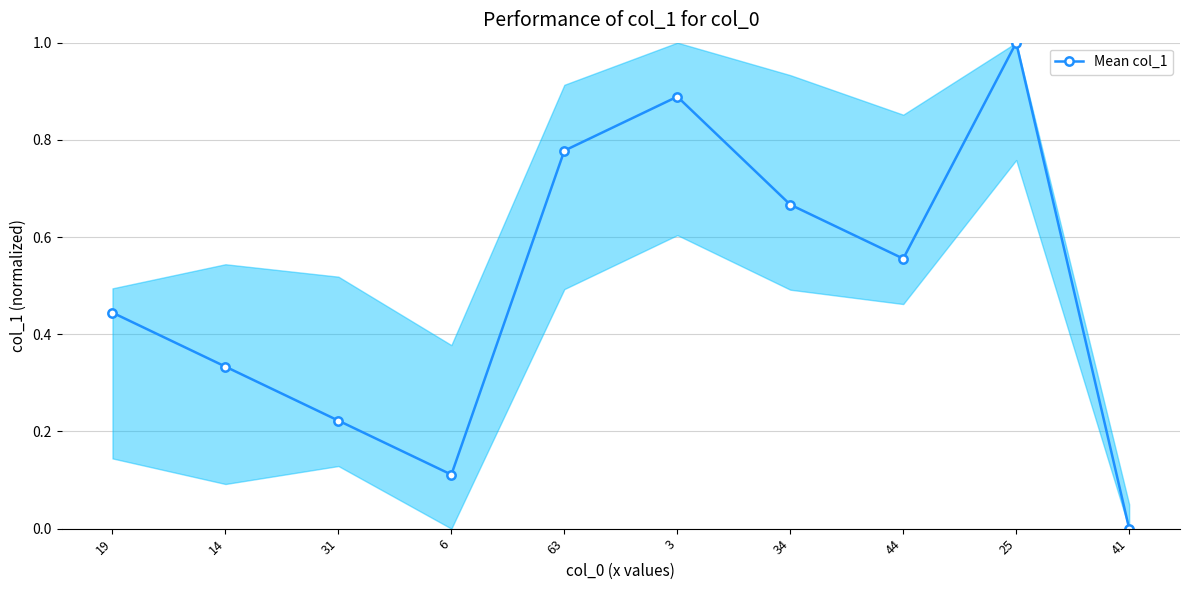

Which has a higher value, 19 or 63?

63